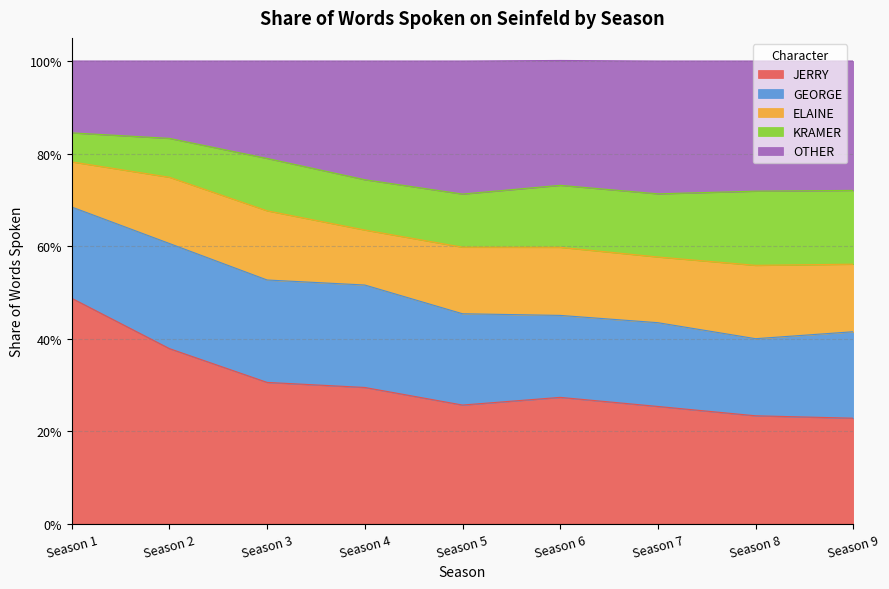

At which category is the sum across all series the highest?

6